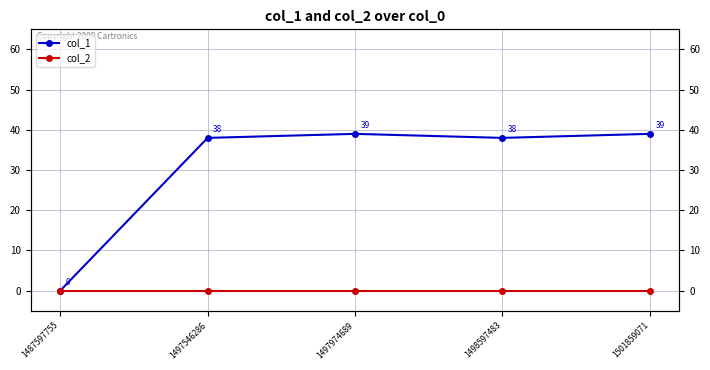

Reading right to left, transcribe all the data shown in this chart.

col_1: 1501859071=39	1498597483=38	1497974689=39	1497546286=38	1487597755=0
col_2: 1501859071=0	1498597483=0	1497974689=0	1497546286=0	1487597755=0